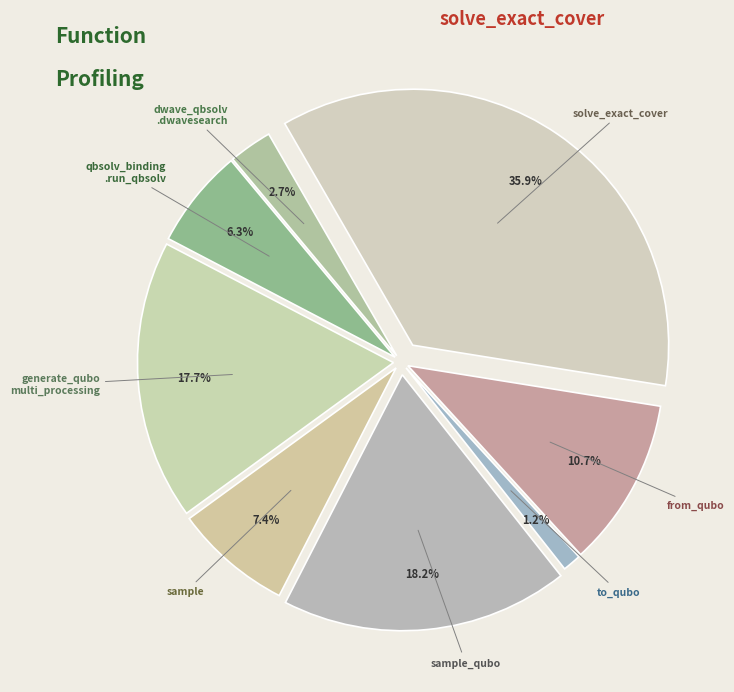

To the nearest percent, what is the average slice percentage?

12%